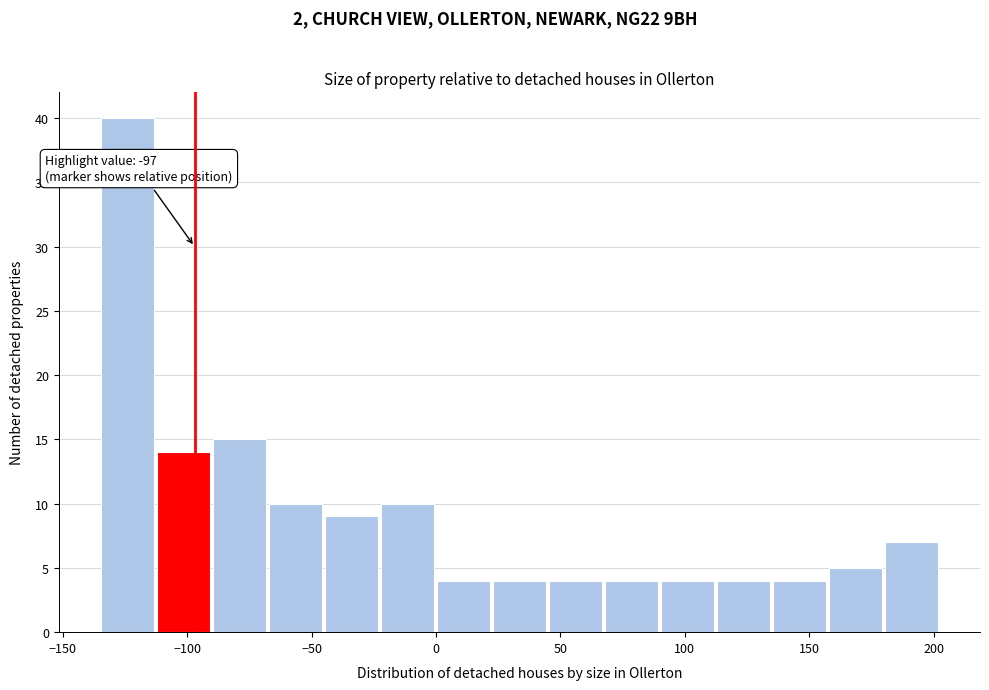

Over which range of the x-axis is the bar tallest?

-135 to -110